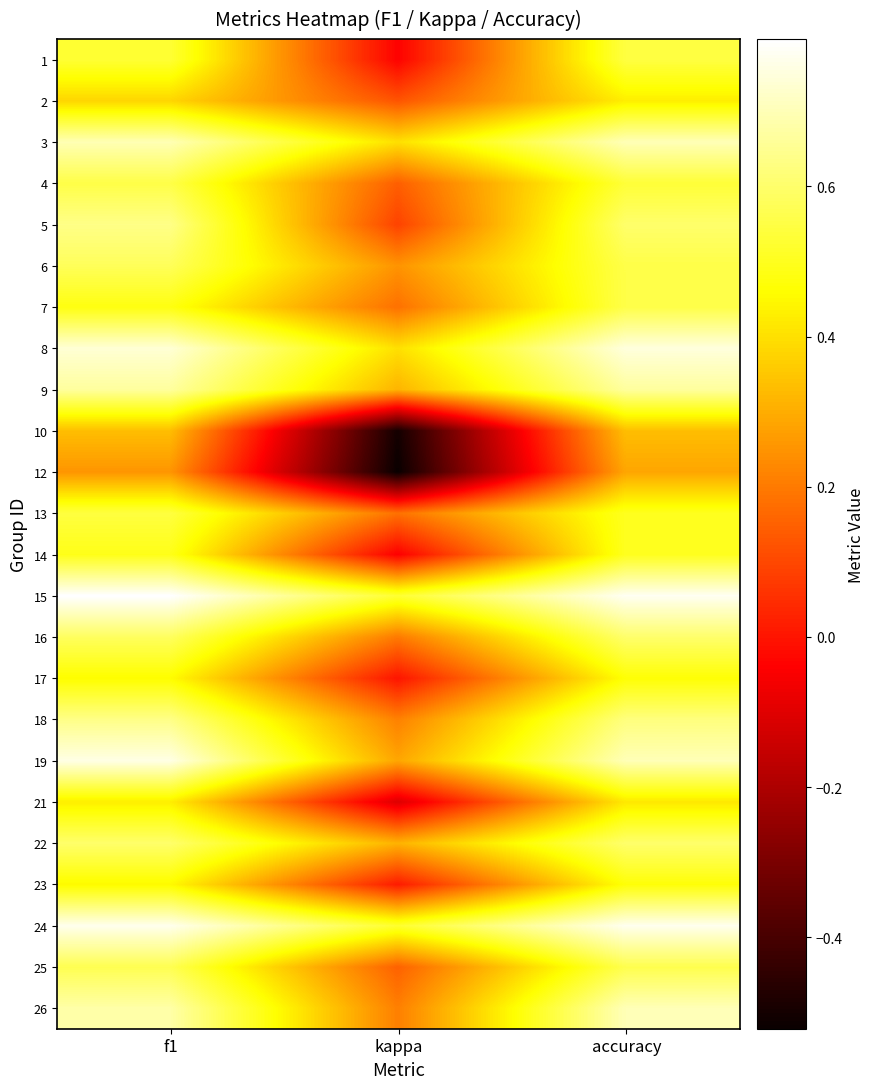

Reading left to right, what are all the values shown in this chart?

1: f1=0.5	kappa=-0.0	accuracy=0.5
2: f1=0.4	kappa=0.1	accuracy=0.4
3: f1=0.7	kappa=0.4	accuracy=0.7
4: f1=0.6	kappa=0.1	accuracy=0.5
5: f1=0.6	kappa=0.1	accuracy=0.6
6: f1=0.6	kappa=0.3	accuracy=0.6
7: f1=0.5	kappa=0.2	accuracy=0.6
8: f1=0.7	kappa=0.4	accuracy=0.8
9: f1=0.7	kappa=0.3	accuracy=0.7
10: f1=0.3	kappa=-0.5	accuracy=0.3
12: f1=0.3	kappa=-0.5	accuracy=0.3
13: f1=0.5	kappa=0.2	accuracy=0.5
14: f1=0.5	kappa=-0.0	accuracy=0.5
15: f1=0.8	kappa=0.5	accuracy=0.8
16: f1=0.6	kappa=0.2	accuracy=0.6
17: f1=0.5	kappa=0.0	accuracy=0.5
18: f1=0.6	kappa=0.2	accuracy=0.6
19: f1=0.8	kappa=0.3	accuracy=0.7
21: f1=0.4	kappa=-0.1	accuracy=0.4
22: f1=0.6	kappa=0.3	accuracy=0.6
23: f1=0.5	kappa=0.0	accuracy=0.5
24: f1=0.8	kappa=0.5	accuracy=0.8
25: f1=0.6	kappa=0.2	accuracy=0.6
26: f1=0.7	kappa=0.2	accuracy=0.7